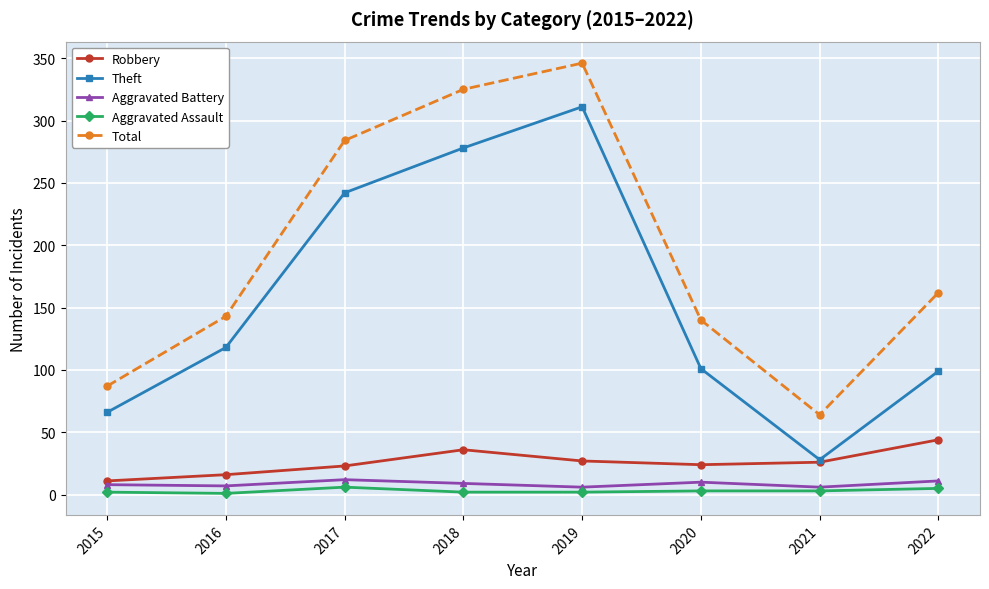

Count the number of categories in the chart.

8